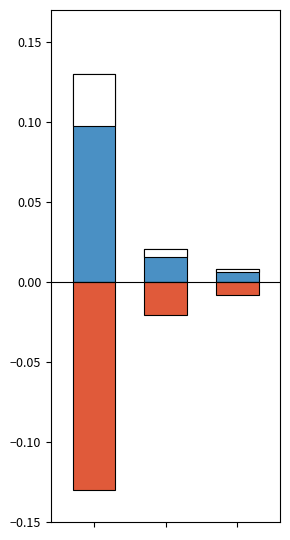

Which series has the widest spread of values?

持有市值(亿元)